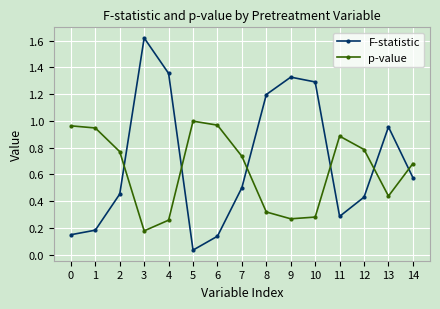

At which label is F-statistic closest to 0?

5